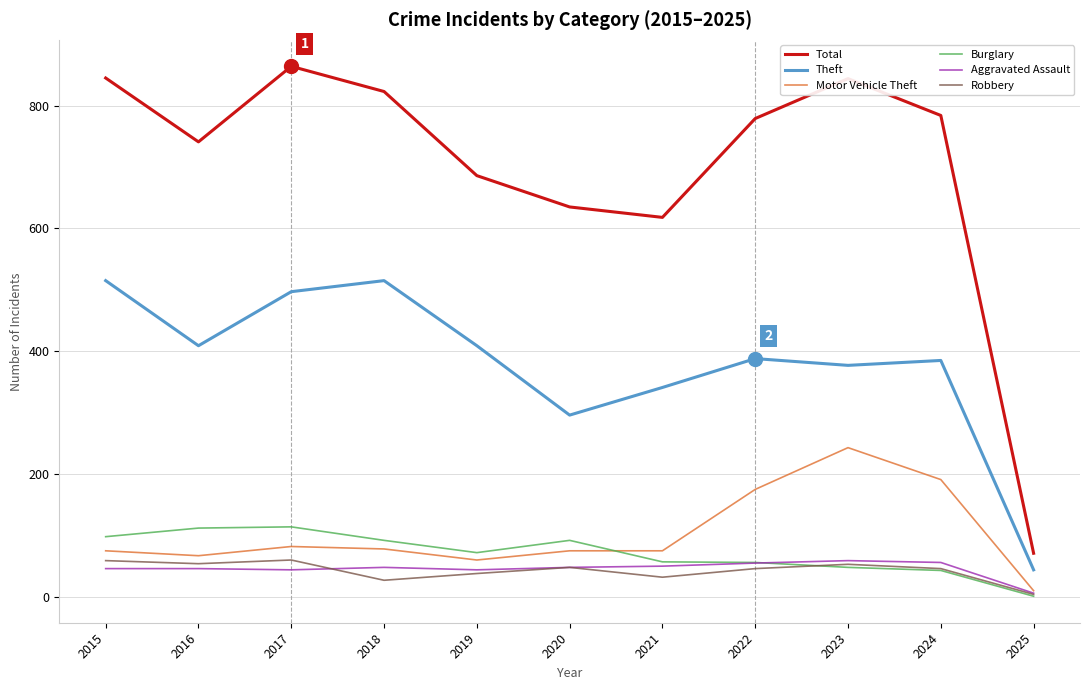

What is the maximum value for Theft?

515